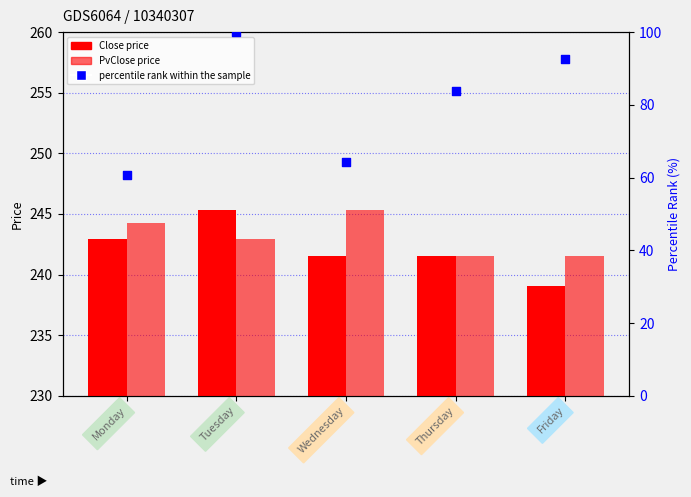

What are all the series names shown in the legend?

Close, PvClose, percentile rank within the sample